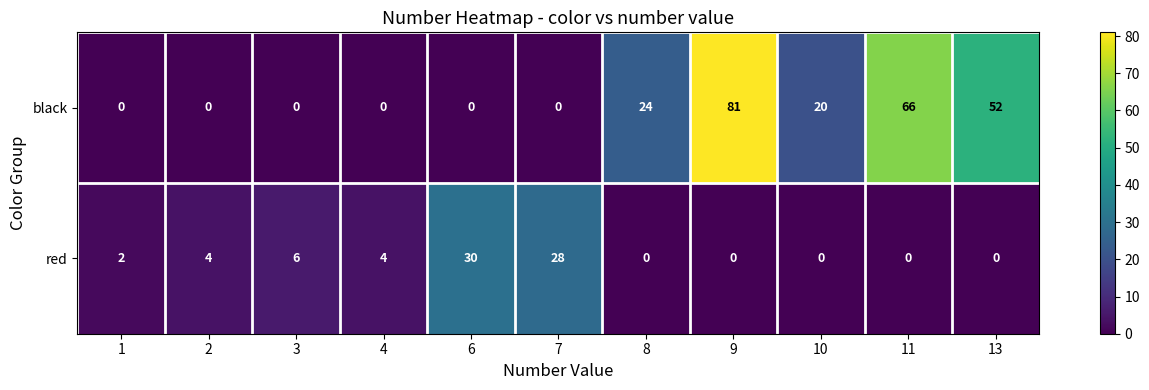

Rank the series by their maximum value, from lowest to highest.

red, black